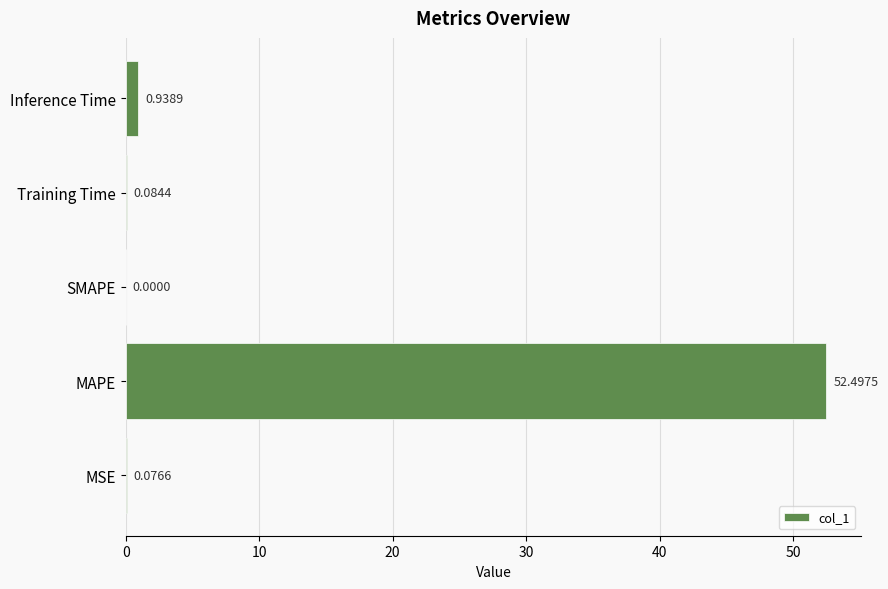

Are the bars horizontal?

Yes